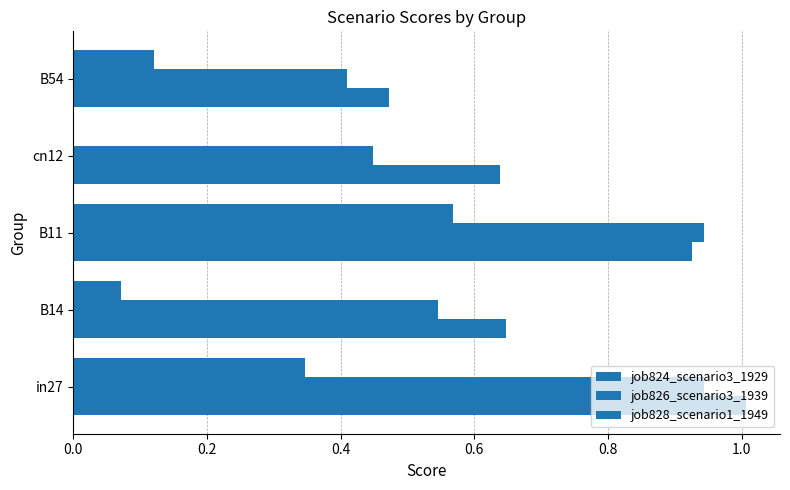

How many categories are shown in the chart?

5